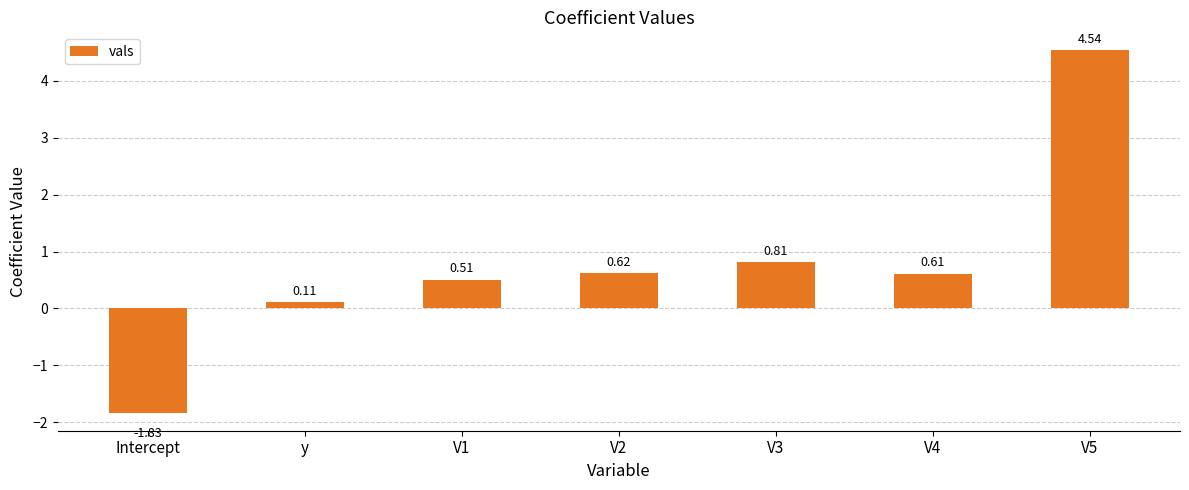

What is the sum of the values at Intercept and V3?

-1.0